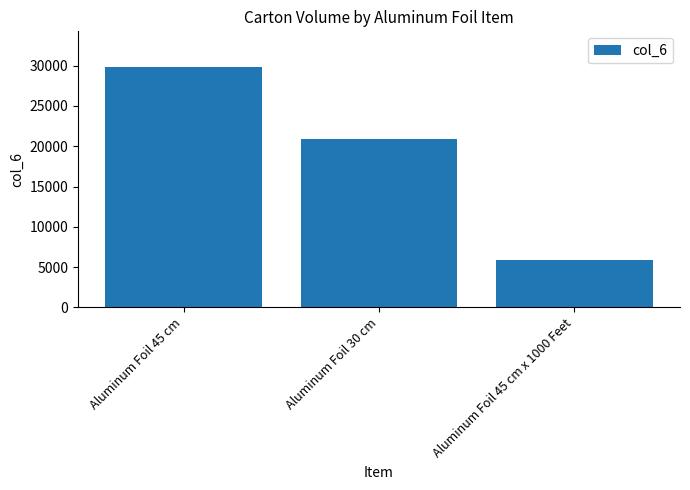

What is the average value?

18890